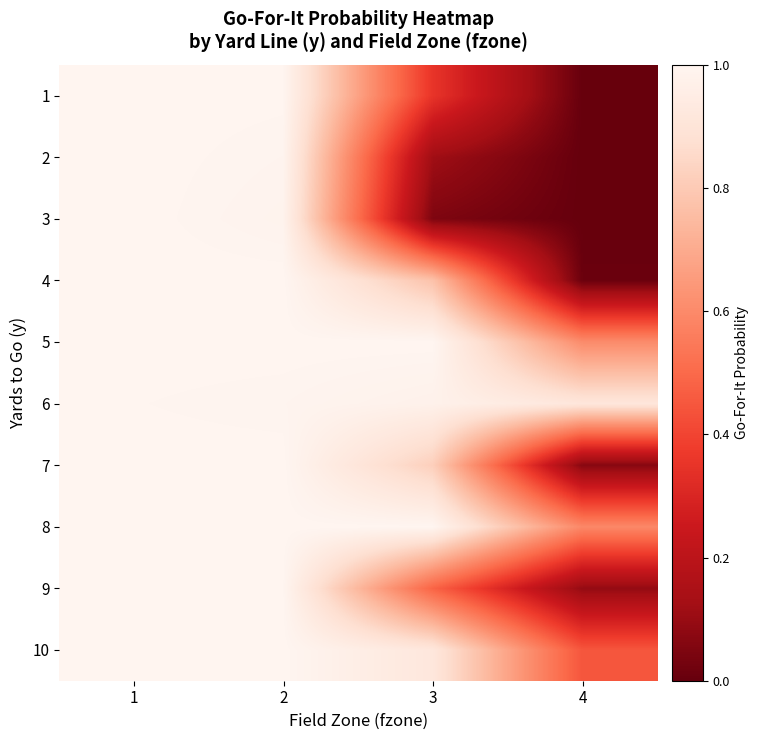

Which label corresponds to the largest value in the chart?

1